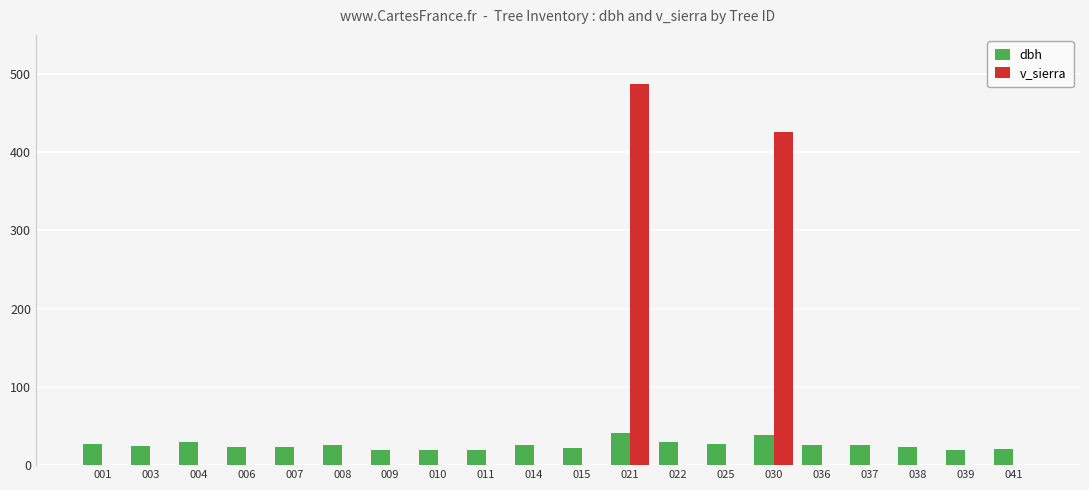

Which series has the widest spread of values?

v_sierra